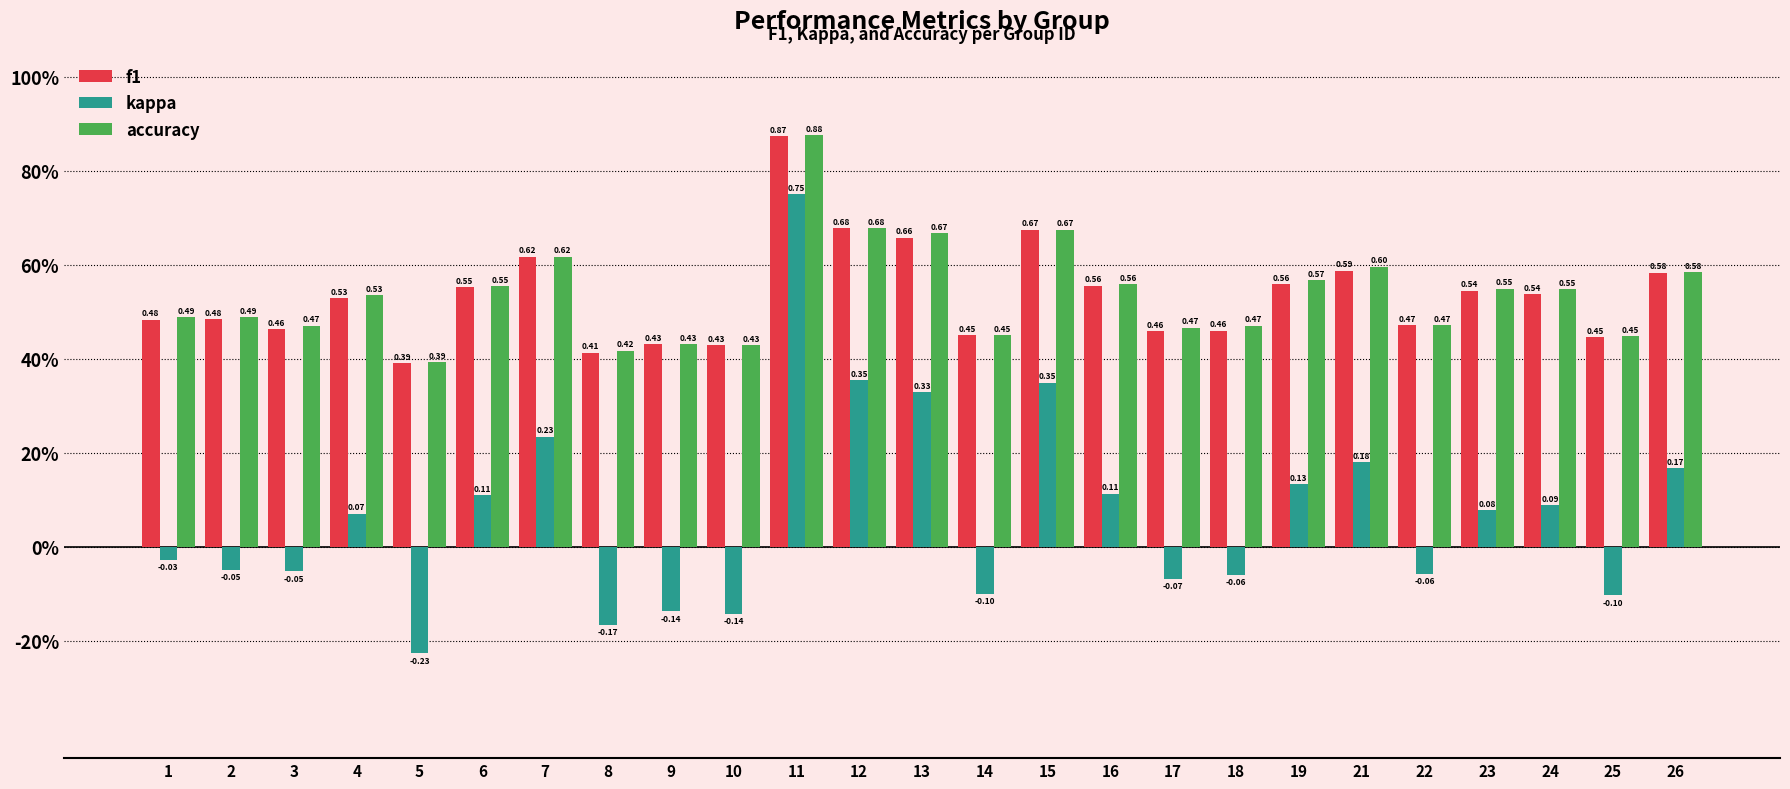

Reading left to right, transcribe all the data shown in this chart.

f1: 0.5	0.5	0.5	0.5	0.4	0.6	0.6	0.4	0.4	0.4	0.9	0.7	0.7	0.4	0.7	0.6	0.5	0.5	0.6	0.6	0.5	0.5	0.5	0.4	0.6
kappa: -0.0	-0.0	-0.1	0.1	-0.2	0.1	0.2	-0.2	-0.1	-0.1	0.8	0.4	0.3	-0.1	0.3	0.1	-0.1	-0.1	0.1	0.2	-0.1	0.1	0.1	-0.1	0.2
accuracy: 0.5	0.5	0.5	0.5	0.4	0.6	0.6	0.4	0.4	0.4	0.9	0.7	0.7	0.4	0.7	0.6	0.5	0.5	0.6	0.6	0.5	0.5	0.5	0.4	0.6